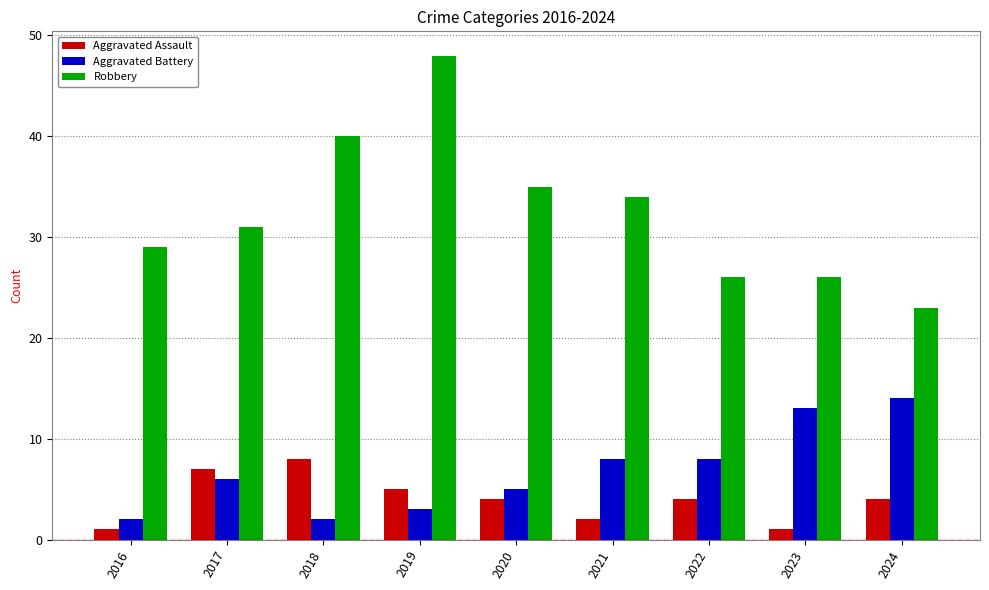

Is it true that Robbery equals 37 at 2023?

False